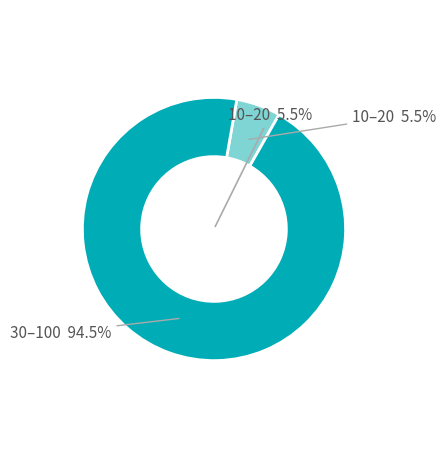

Which has a higher value, 100 or 20?

100